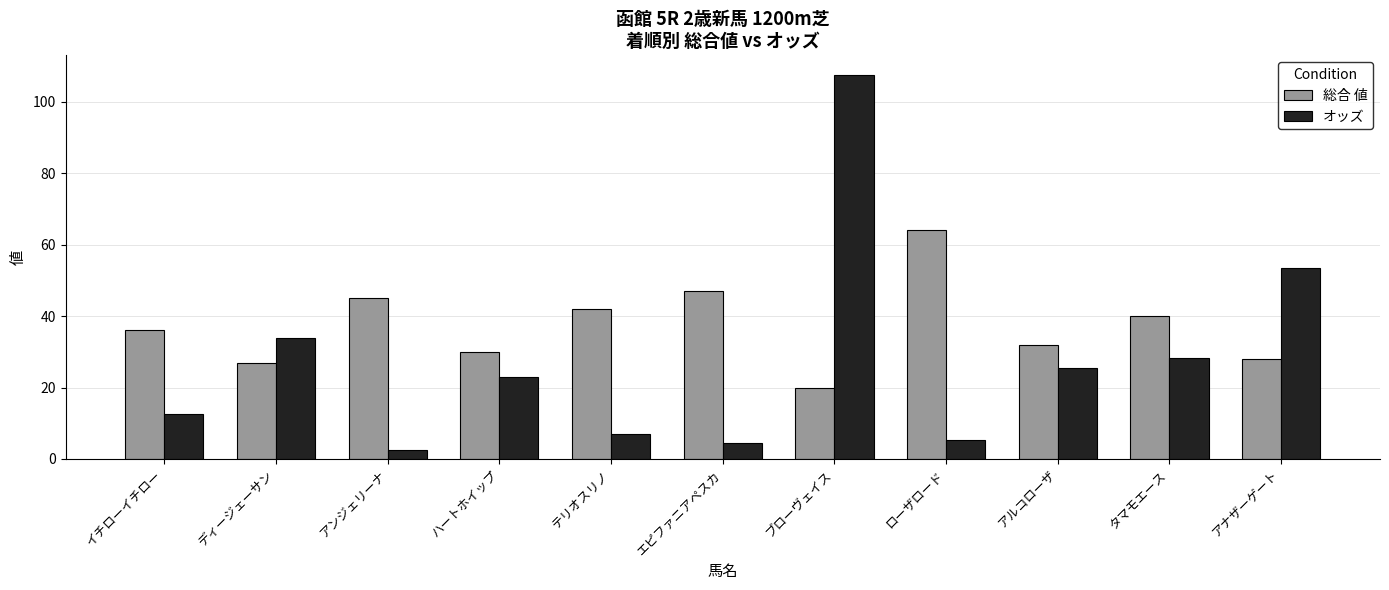

What position from the right is ハートホイップ?

8